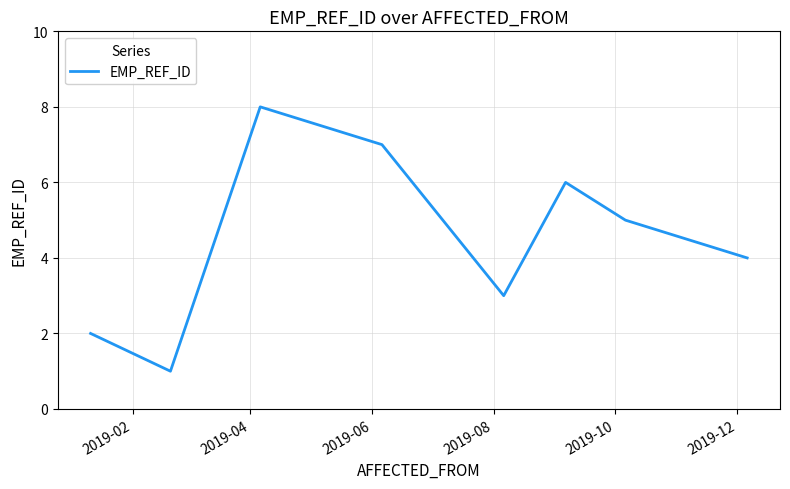

Count the values in the range 3 to 7.

5